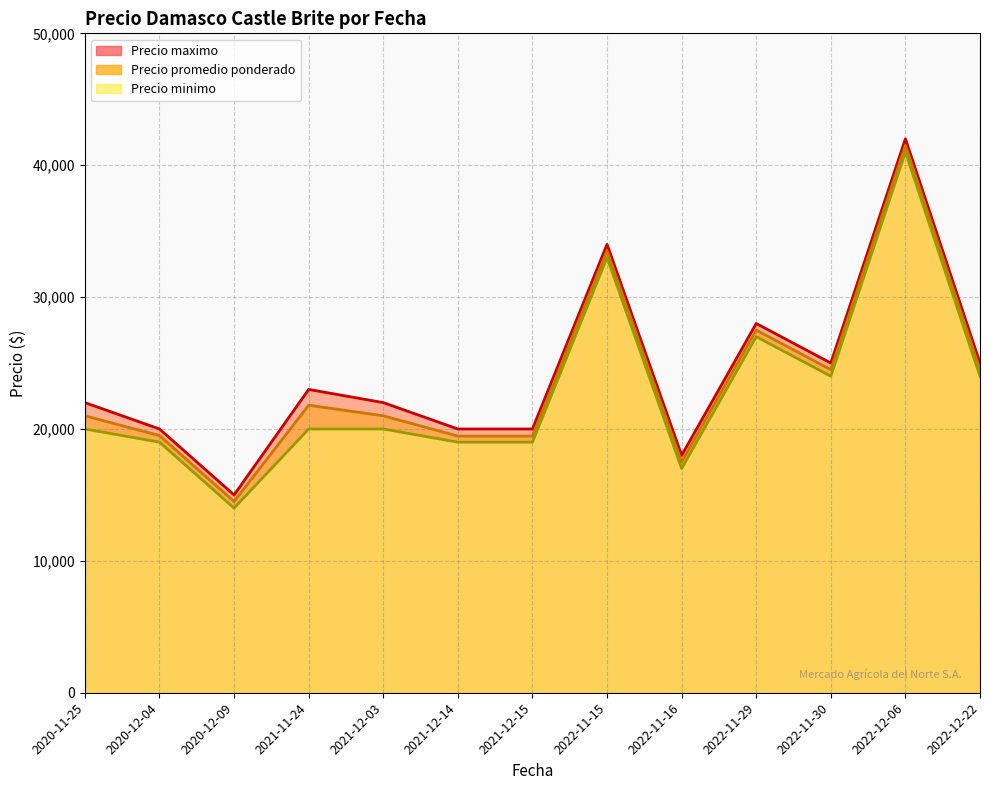

What is the label of the 13th point from the right?

2020-11-25